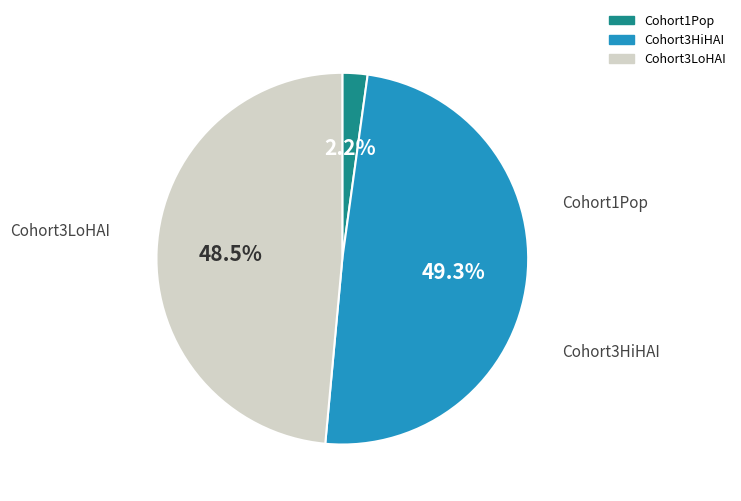

Count the number of slices in the pie.

3